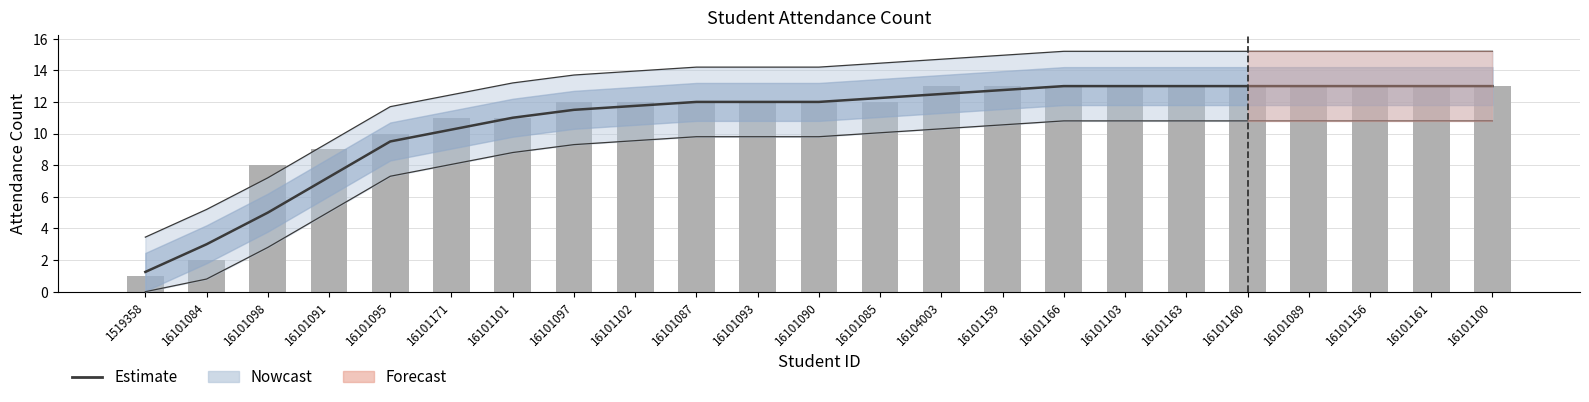

How many values are below 12?

7